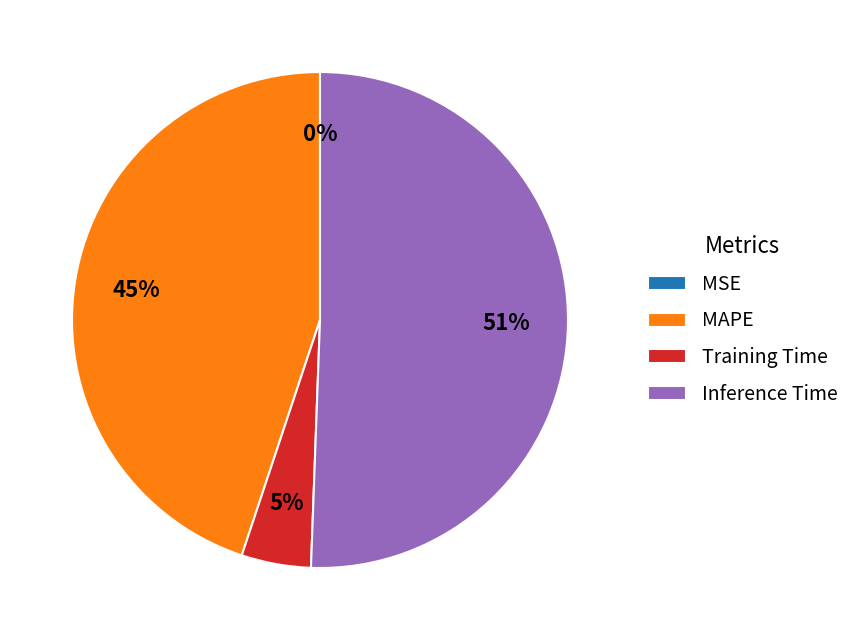

Which slice is the largest?

Inference Time